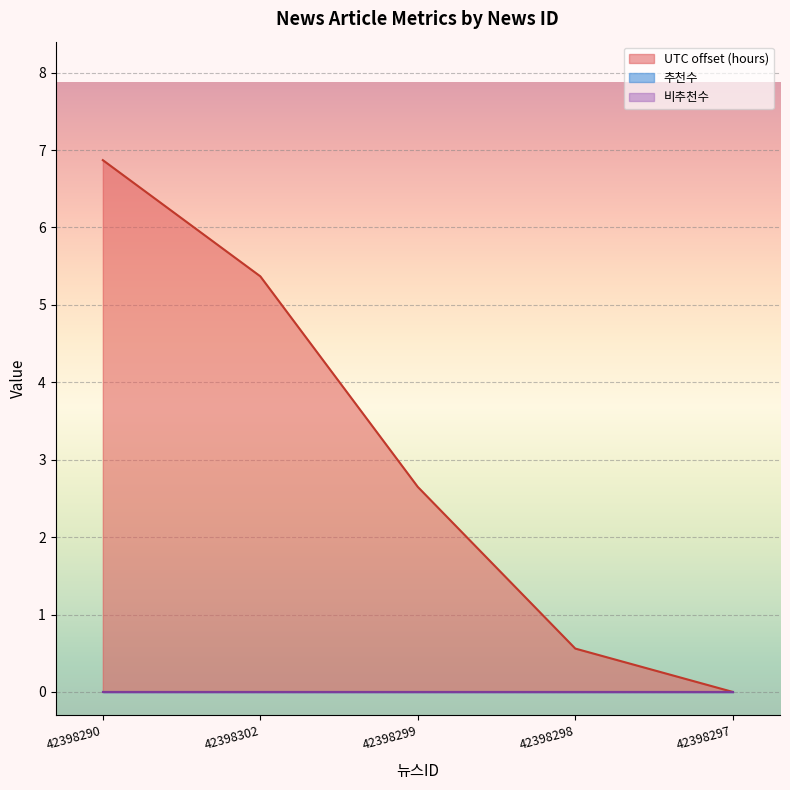

True or false: 비추천수 and UTC offset (hours) intersect in this chart.

False